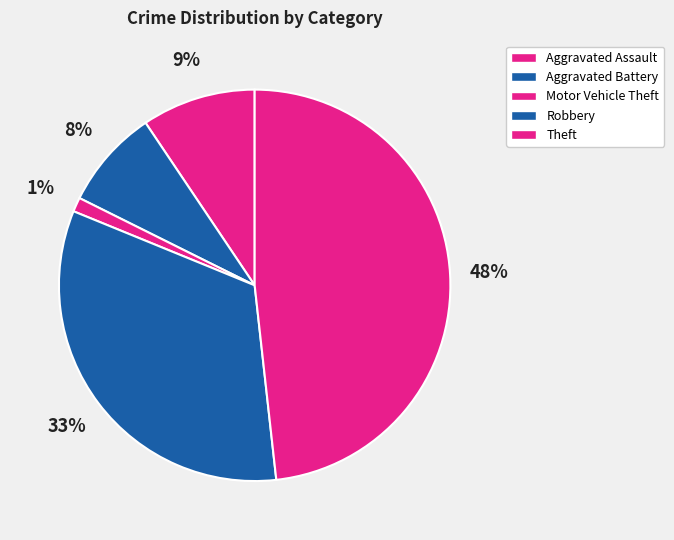

Count the number of slices in the pie.

5